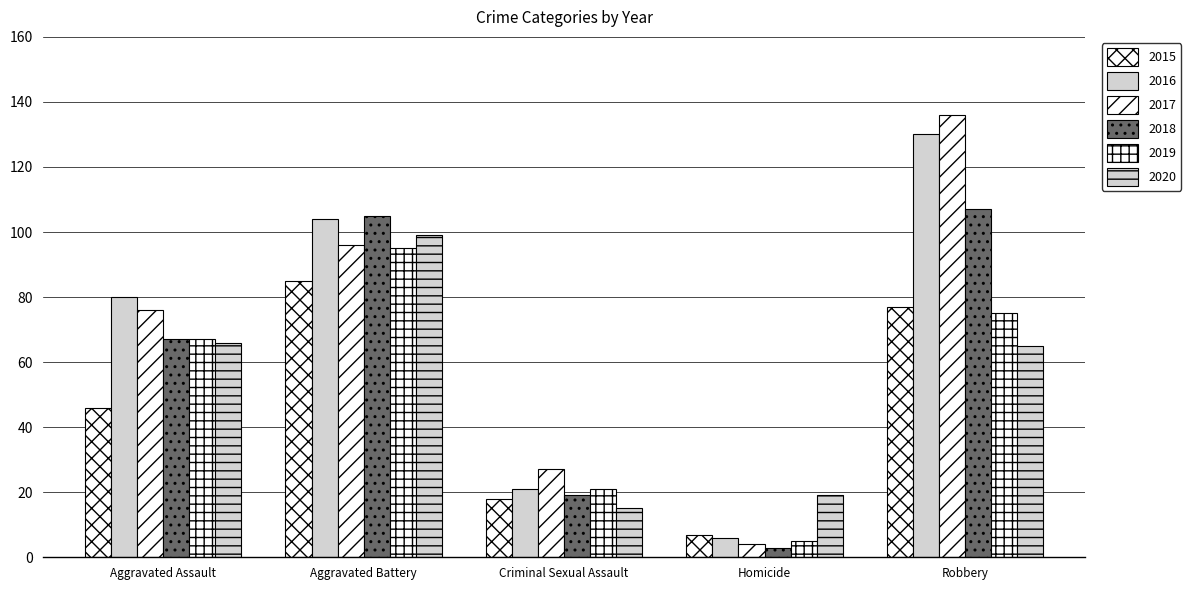

How many bars are there in total?

30